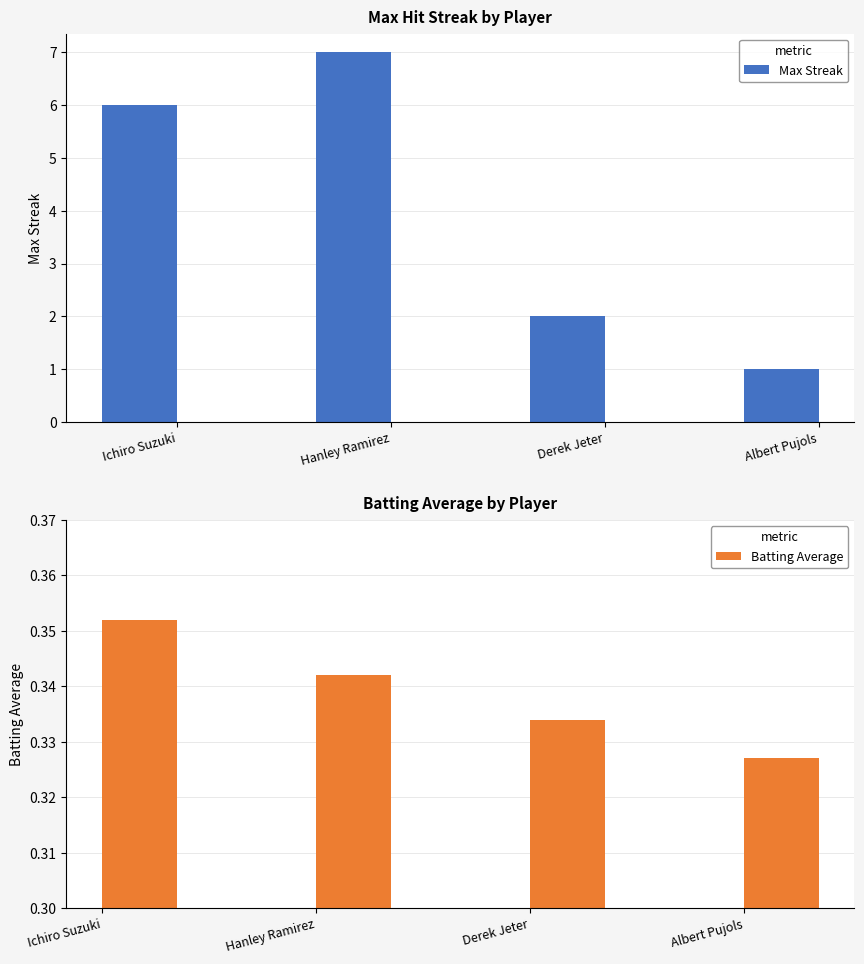

Rank the series by their average value, from highest to lowest.

Max Streak, Batting Average